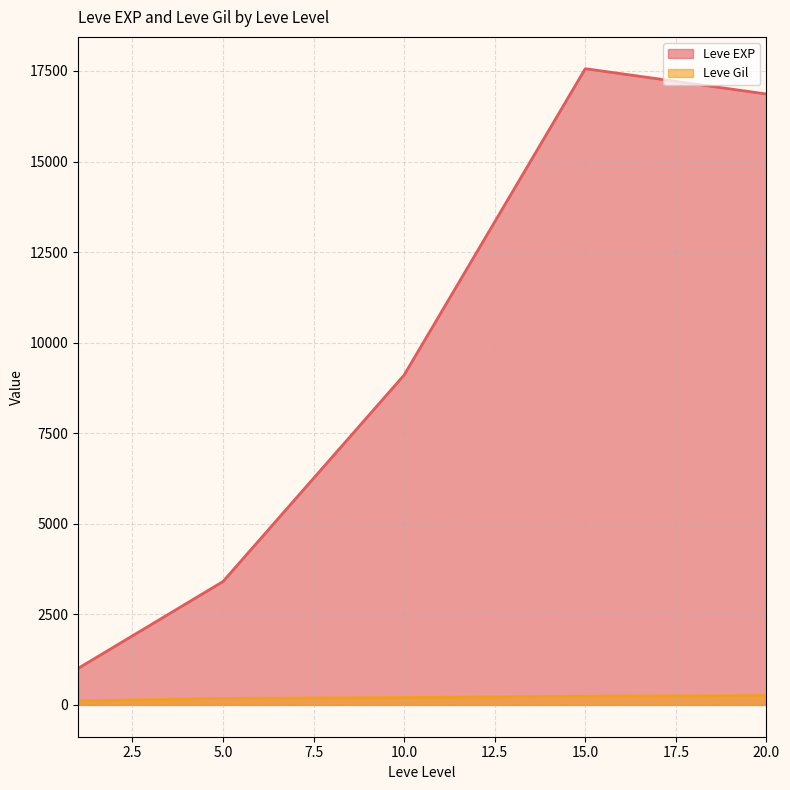

List the series in order of their overall mean, lowest first.

Leve Gil, Leve EXP